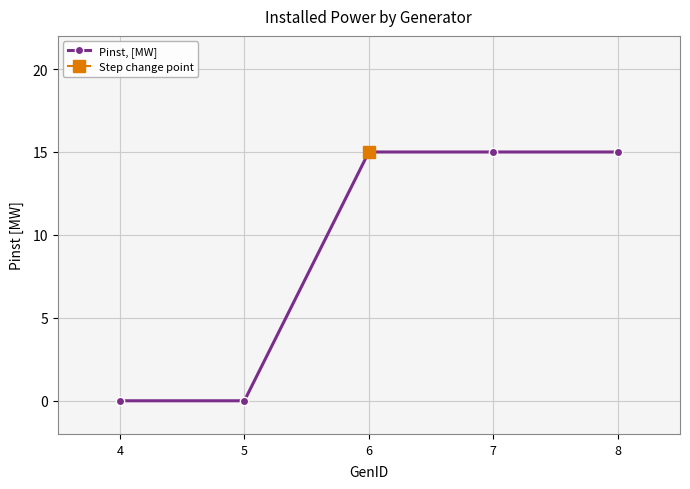

How many lines are shown in the chart?

1